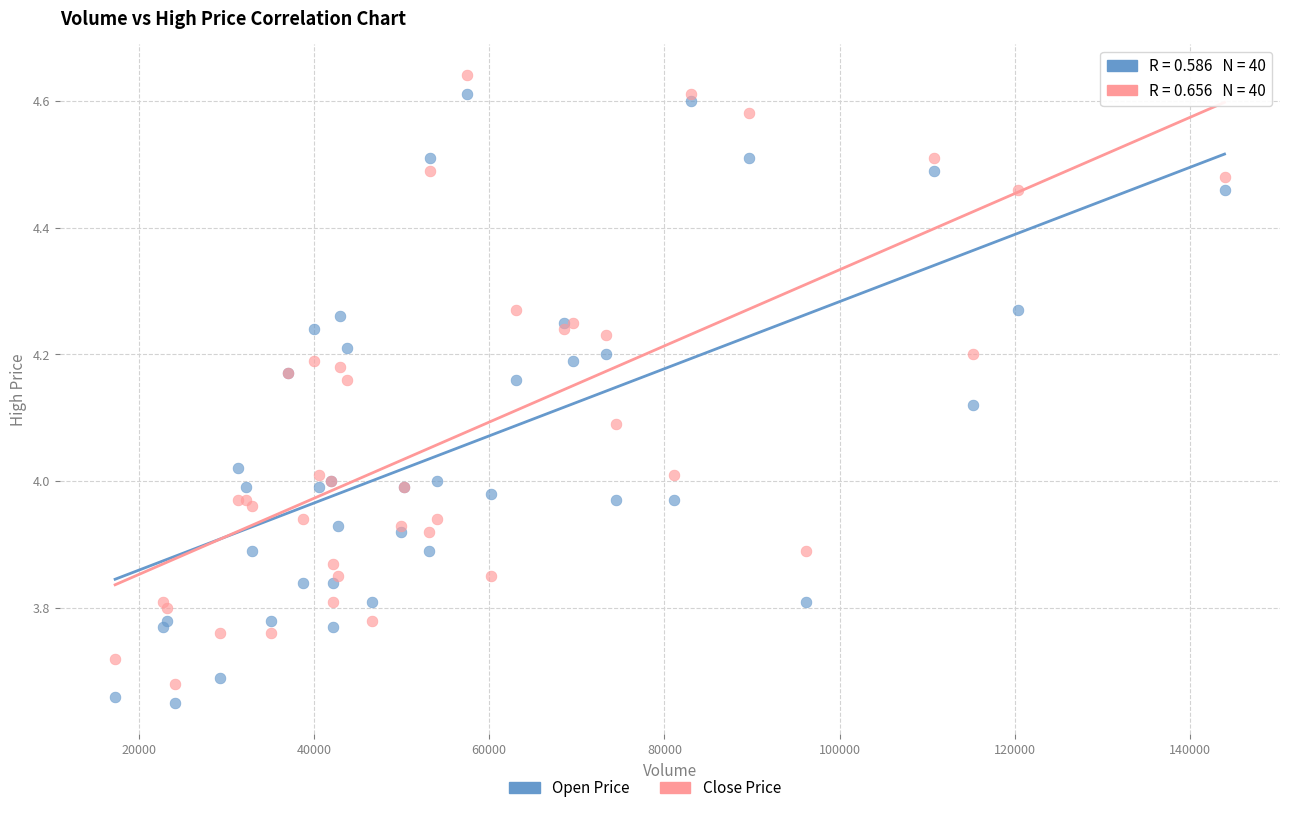

What is the X range (max minus min) for the scatter plot?

126612.2